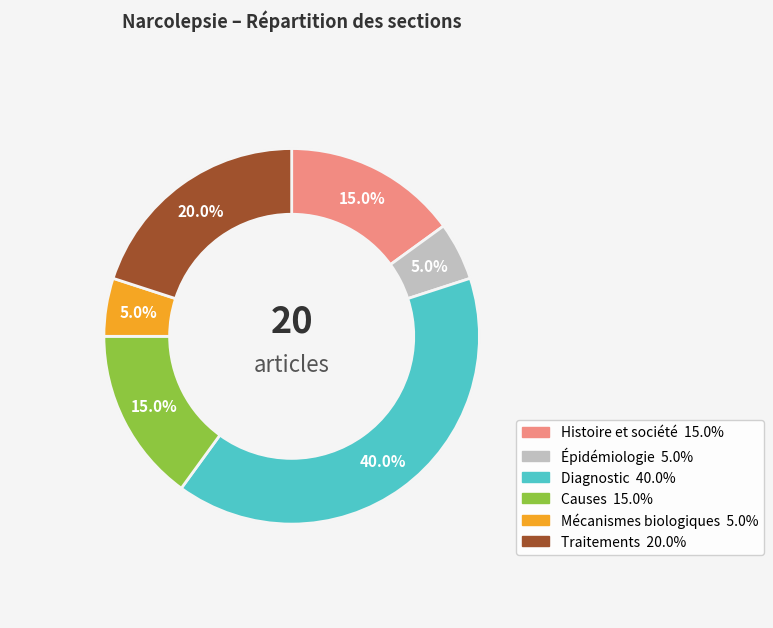

To the nearest percent, what is the combined percentage of Traitements and Diagnostic?

60%